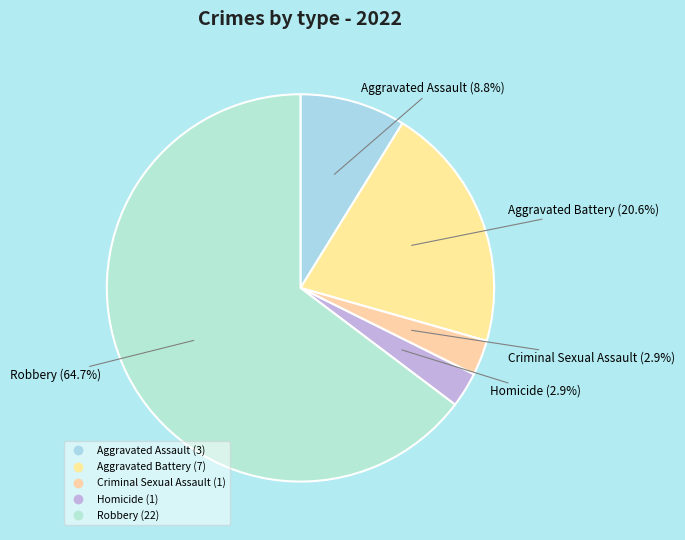

Which slice is the largest?

Robbery